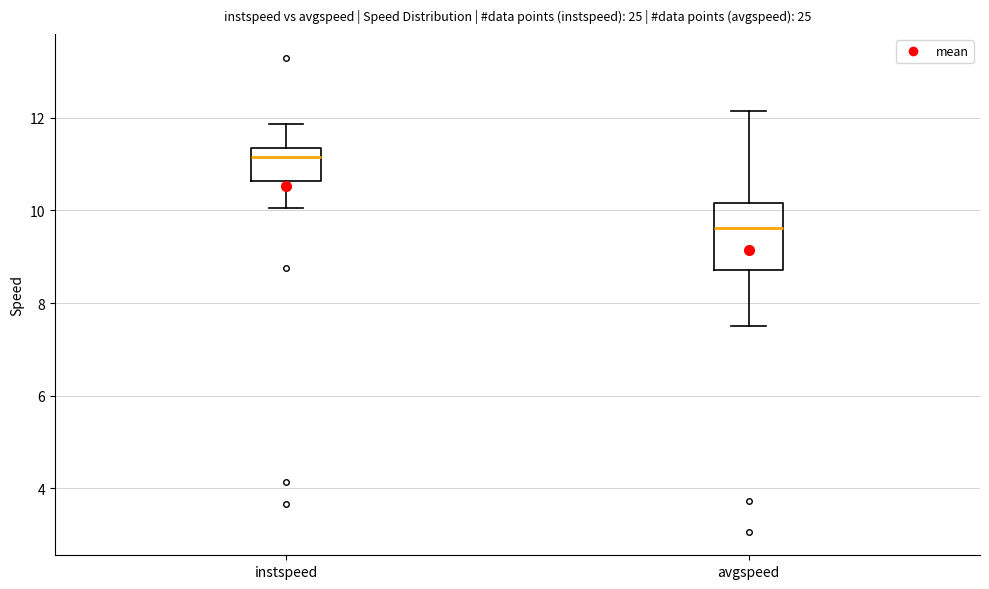

Reading left to right, transcribe this box plot: for each box, give where its median line is, the range the box spans, and where its two whiskers end, as read against the y-axis. The values are not printed on the chart, so give them approximately, as read against the axis.

instspeed: median 11.2, box 10.6 to 11.4, whiskers 10.0 to 11.8
avgspeed: median 9.6, box 8.8 to 10.2, whiskers 7.6 to 12.2